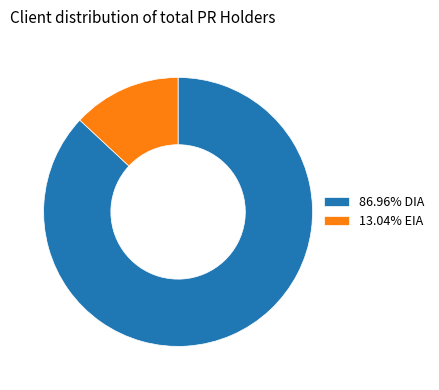

Combined, do 86.96% DIA and 13.04% EIA account for over 50%?

Yes